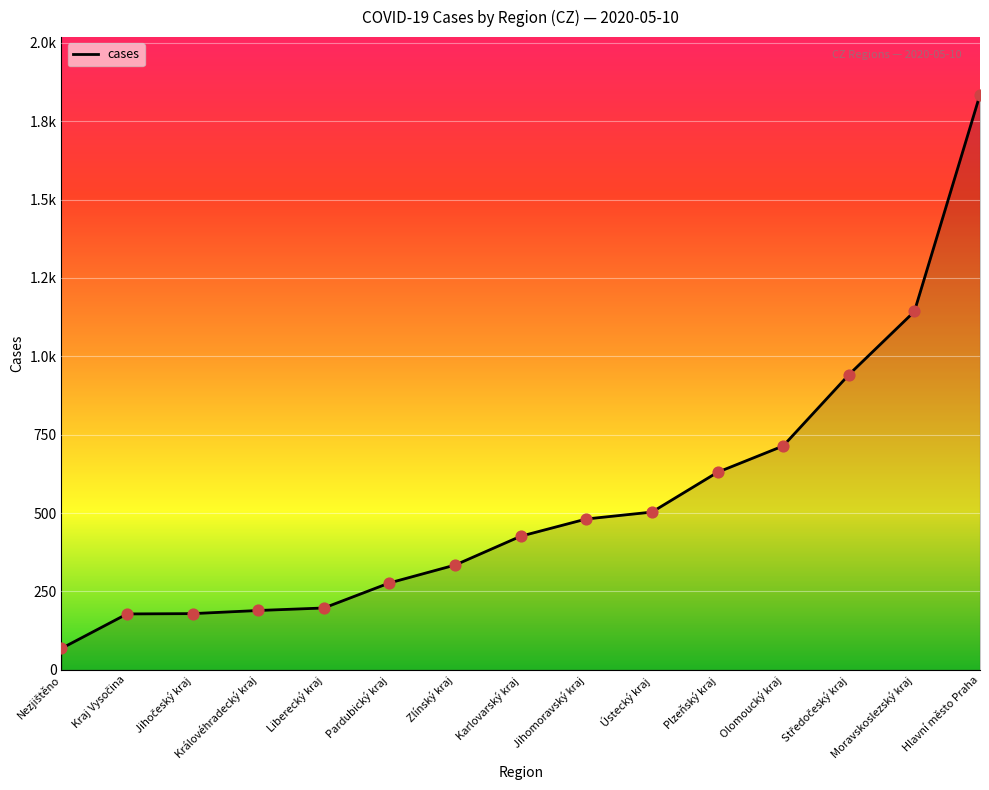

Which has a higher value, Pardubický kraj or Liberecký kraj?

Pardubický kraj